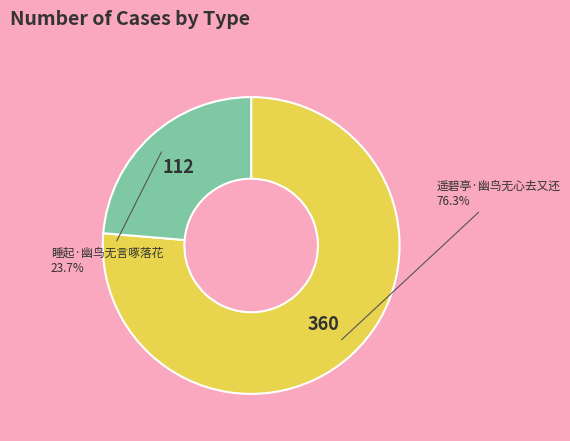

Approximately how many times larger is the value at 睡起·幽鸟无言啄落花 compared to 遥碧亭·幽鸟无心去又还?

0.3